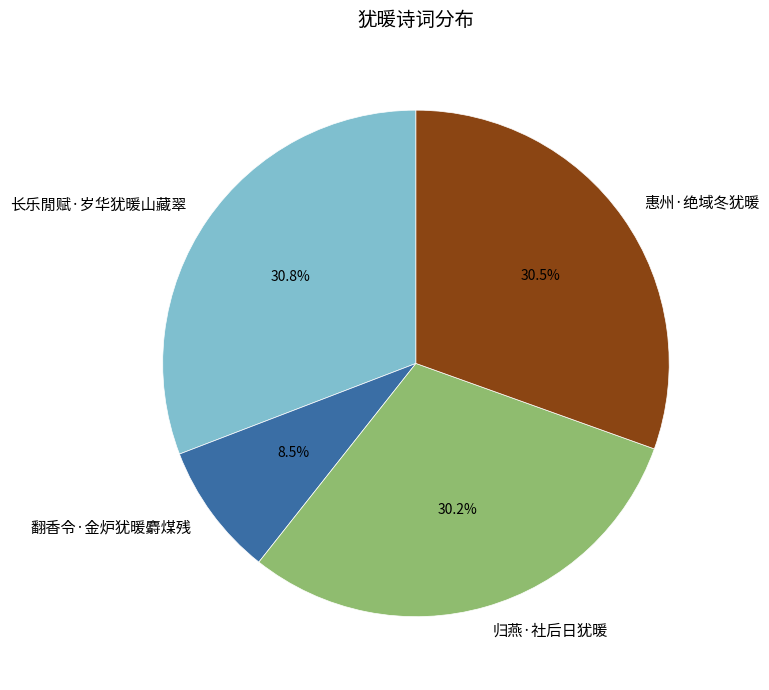

Does 惠州·绝域冬犹暖 account for over 50% of the chart?

No